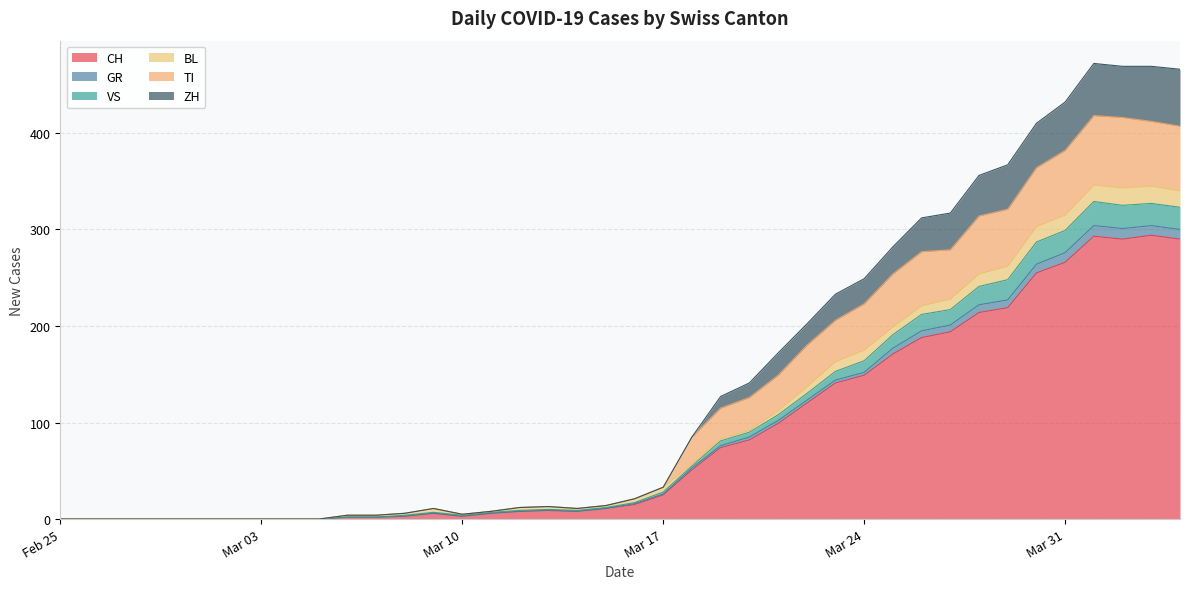

In GR, how many points are lower than both neighbors (excluding endpoints)?

3